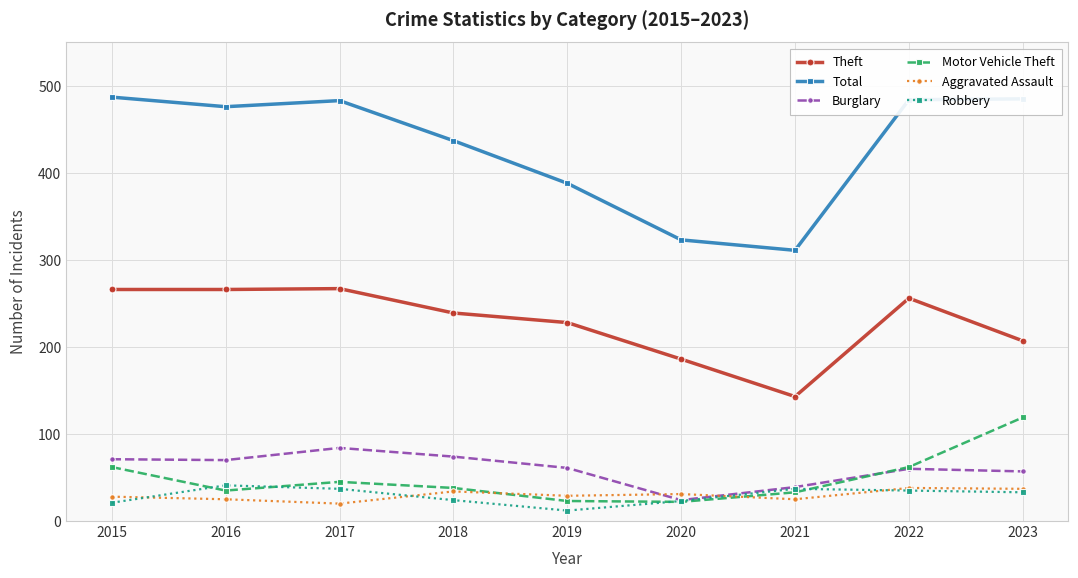

Between 2015 and 2020, which series saw the biggest shift?

Total